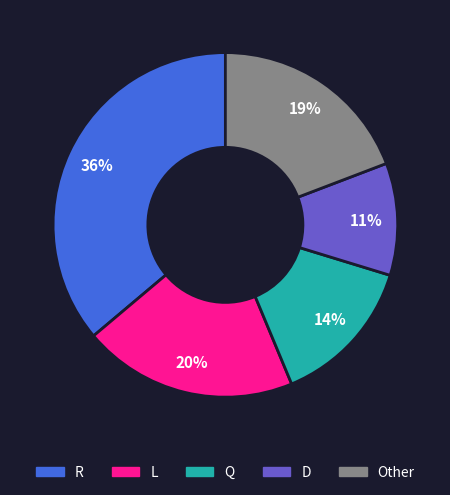

Count the number of slices in the pie.

5